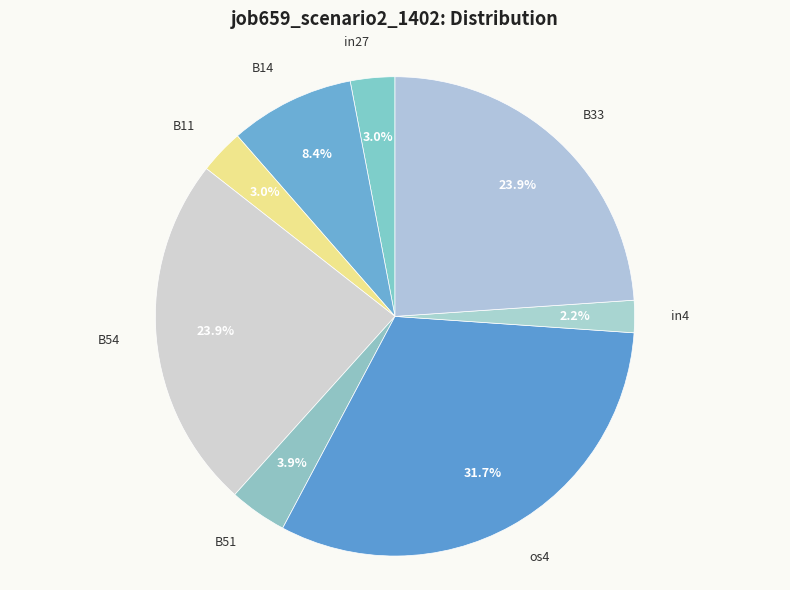

Rank the categories by value from highest to lowest.

os4, B54, B33, B14, B51, in27, B11, in4